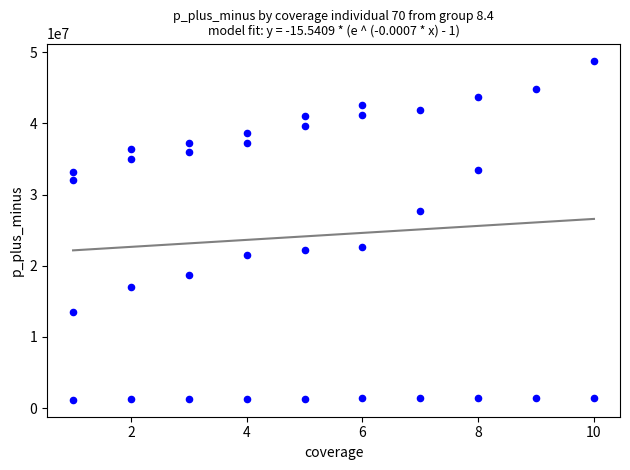

What is the range of X values (max minus min)?

9